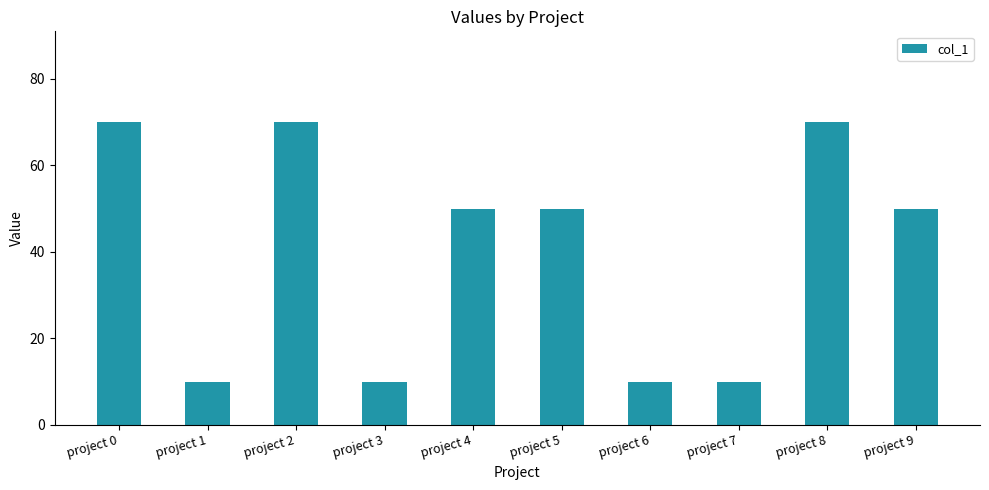

The chart shows a value of 68 at project 5. True or false?

False